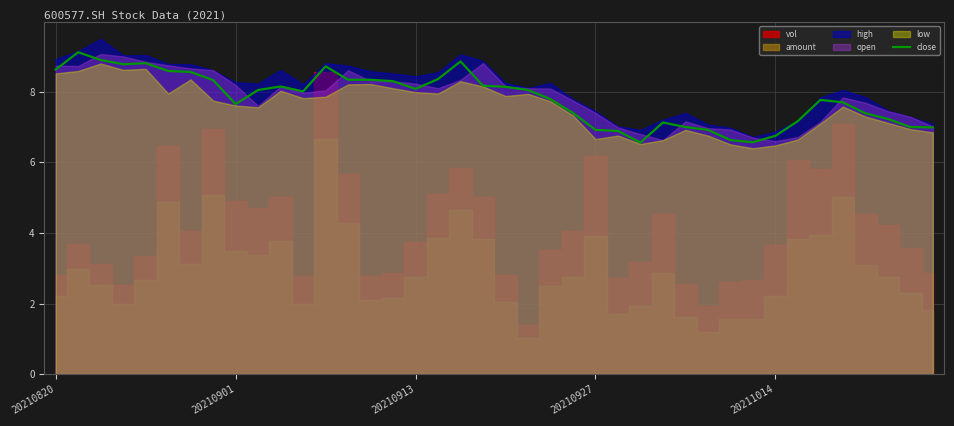

What is the highest value of the close series?

9.1